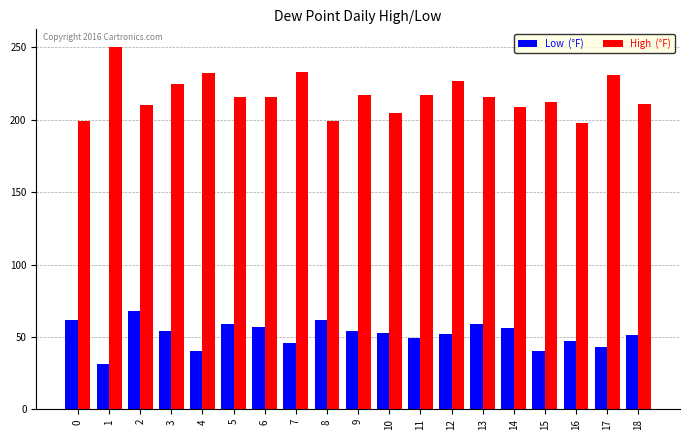

What is the spread (max minus min) of values at 8?

137